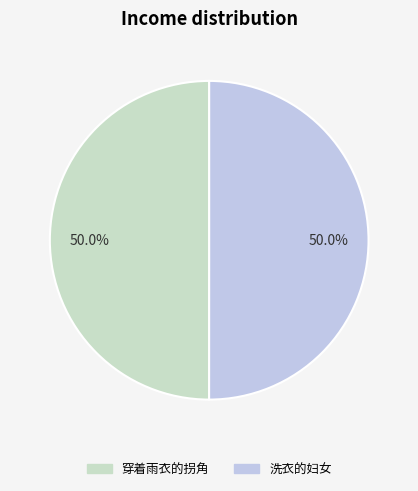

To the nearest percent, what is the combined percentage of 洗衣的妇女 and 穿着雨衣的拐角?

100%